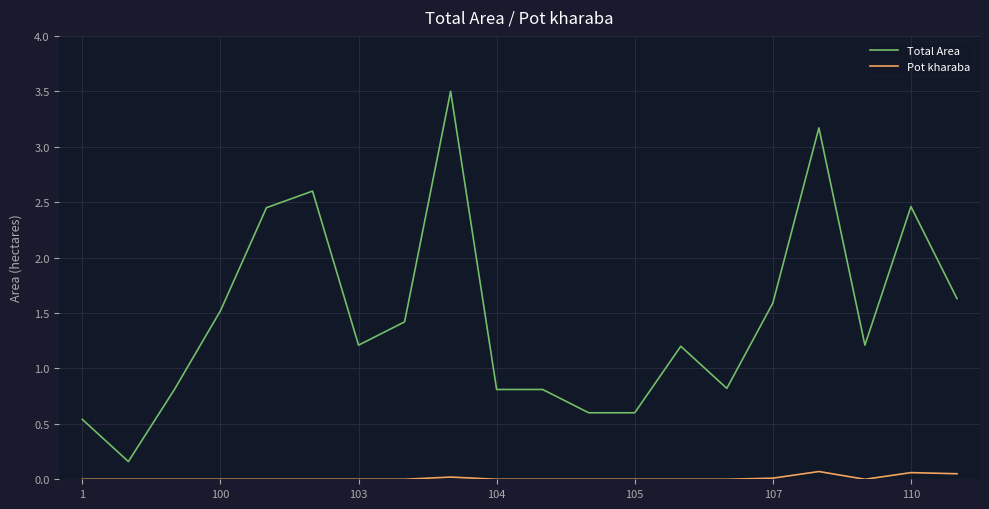

Which series has the widest spread of values?

Total Area